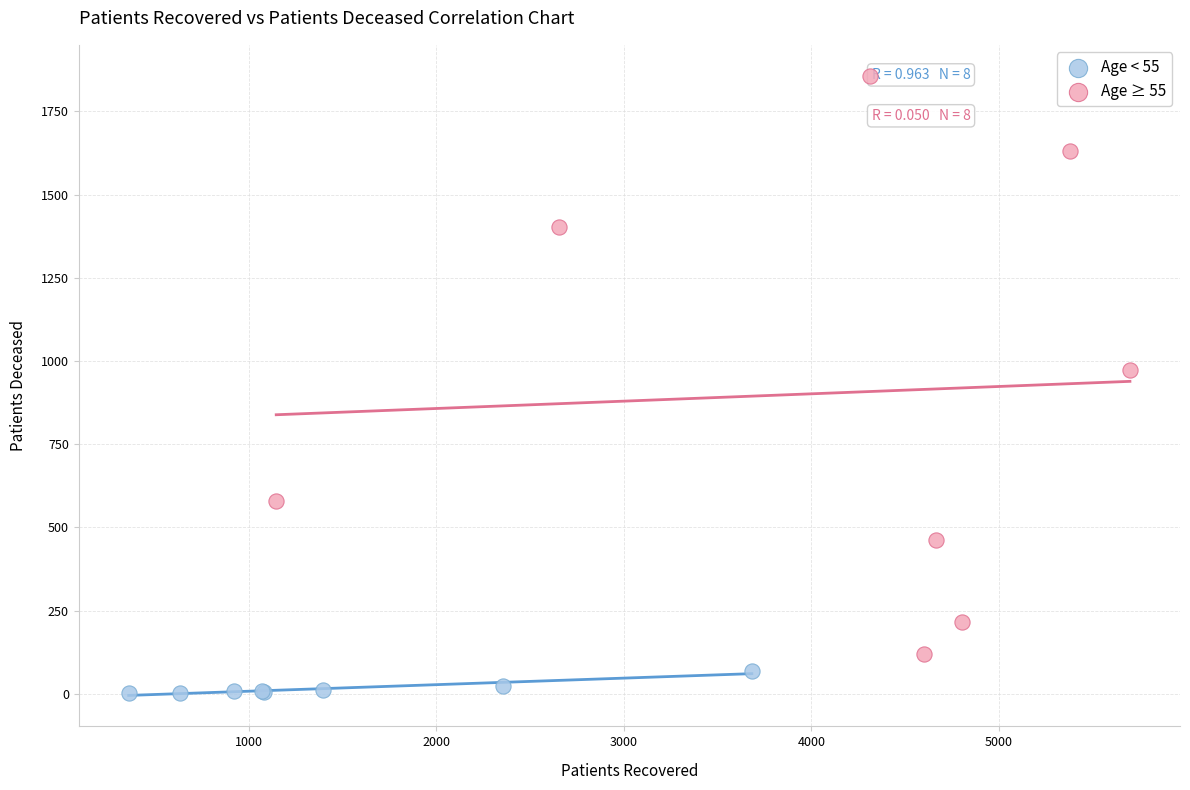

What are all the series names shown in the legend?

Age < 55, Age ≥ 55